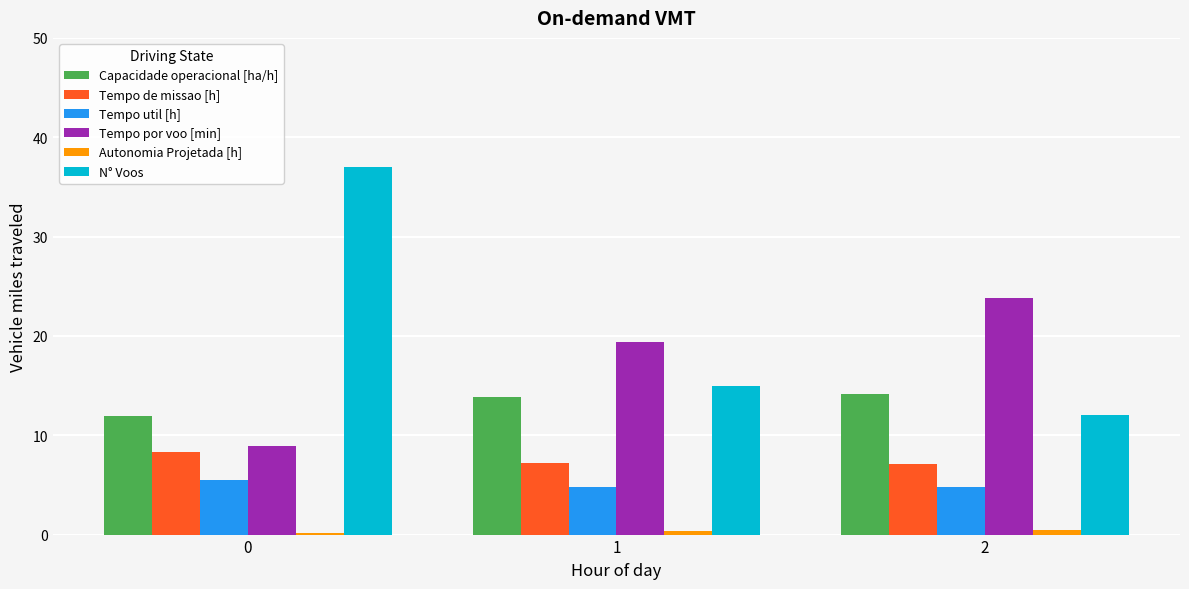

What is the average value of the Tempo por voo [min] series?

17.4